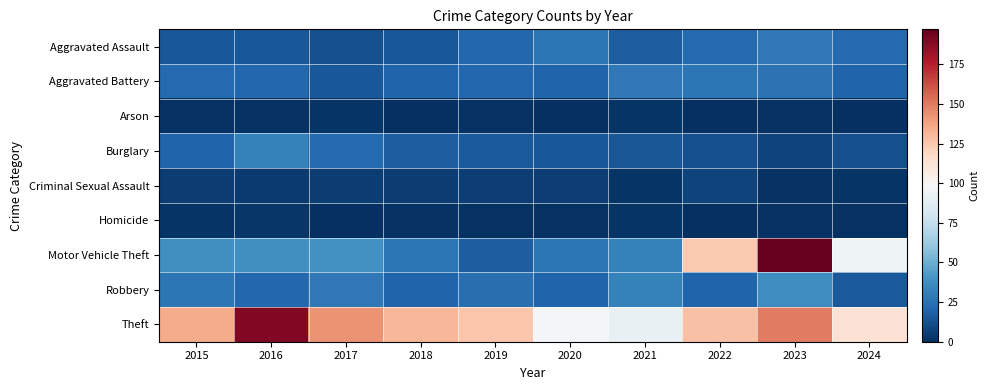

What is the maximum value shown in the chart?

197